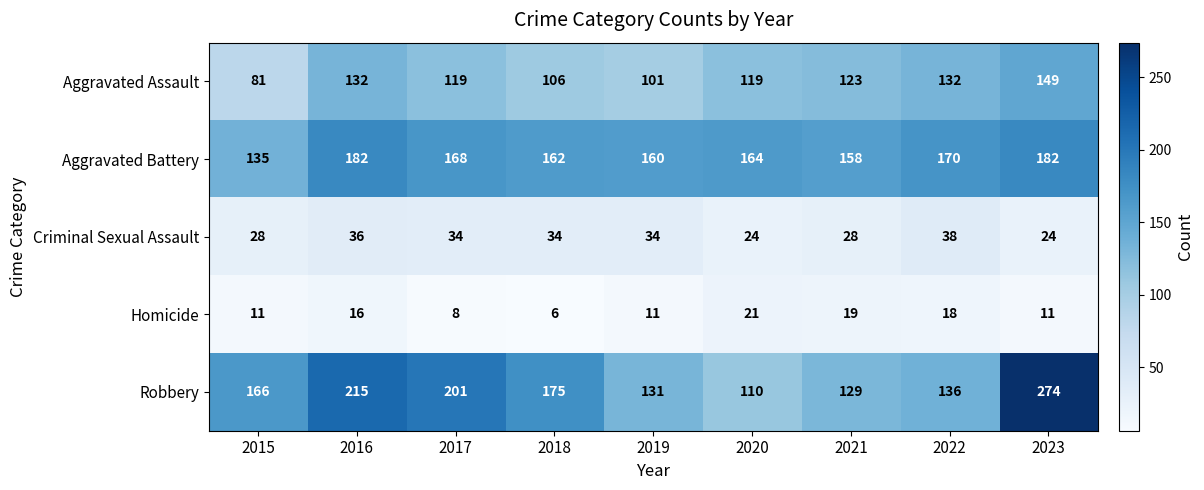

List the series in order of their peak value, lowest first.

Homicide, Criminal Sexual Assault, Aggravated Assault, Aggravated Battery, Robbery